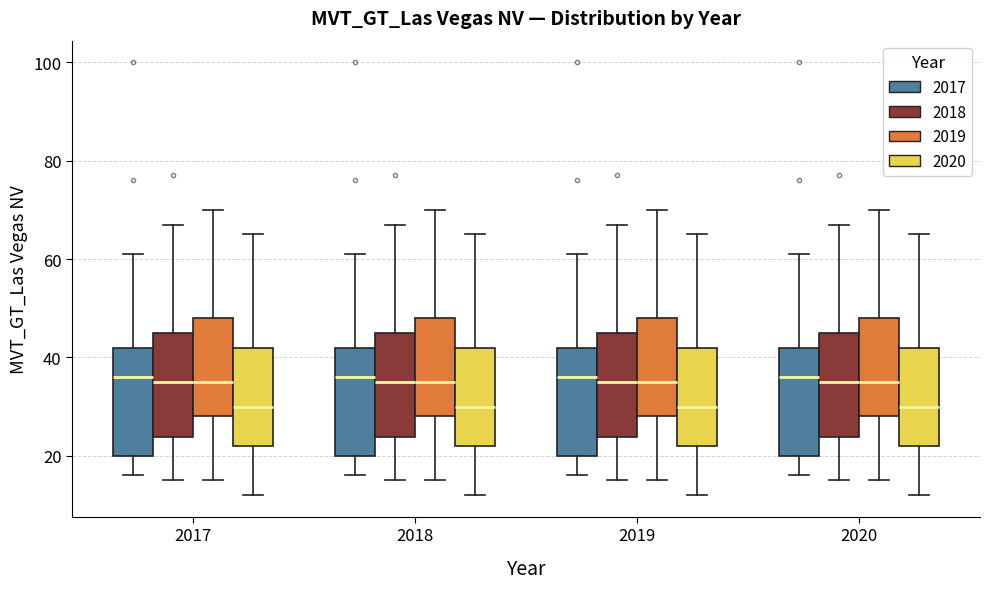

Reading left to right, read every box against the y-axis: the position of its median line, the range the box covers, and the ends of its whiskers. The values are not printed on the chart, so give them approximately, as read against the axis.

2017 (2017): median 36, box 20 to 42, whiskers 16 to 62
2017 (2018): median 36, box 24 to 46, whiskers 14 to 66
2017 (2019): median 36, box 28 to 48, whiskers 16 to 70
2017 (2020): median 30, box 22 to 42, whiskers 12 to 66
2018 (2017): median 36, box 20 to 42, whiskers 16 to 62
2018 (2018): median 36, box 24 to 46, whiskers 14 to 66
2018 (2019): median 36, box 28 to 48, whiskers 16 to 70
2018 (2020): median 30, box 22 to 42, whiskers 12 to 66
2019 (2017): median 36, box 20 to 42, whiskers 16 to 62
2019 (2018): median 36, box 24 to 46, whiskers 14 to 66
2019 (2019): median 36, box 28 to 48, whiskers 16 to 70
2019 (2020): median 30, box 22 to 42, whiskers 12 to 66
2020 (2017): median 36, box 20 to 42, whiskers 16 to 62
2020 (2018): median 36, box 24 to 46, whiskers 14 to 66
2020 (2019): median 36, box 28 to 48, whiskers 16 to 70
2020 (2020): median 30, box 22 to 42, whiskers 12 to 66